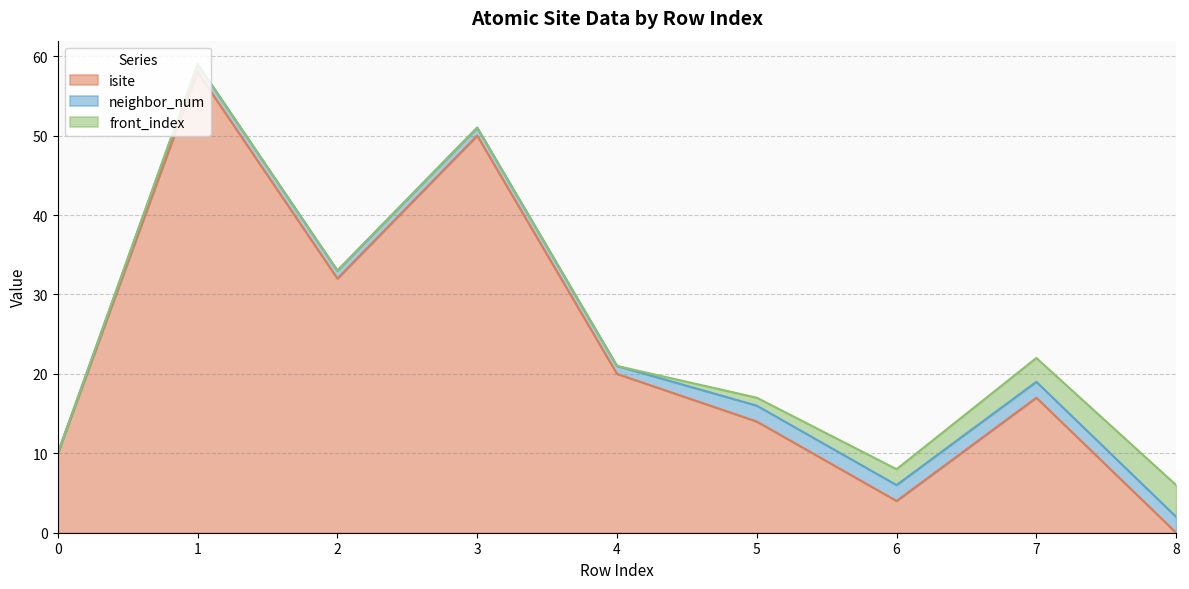

How many series are shown in this chart?

3